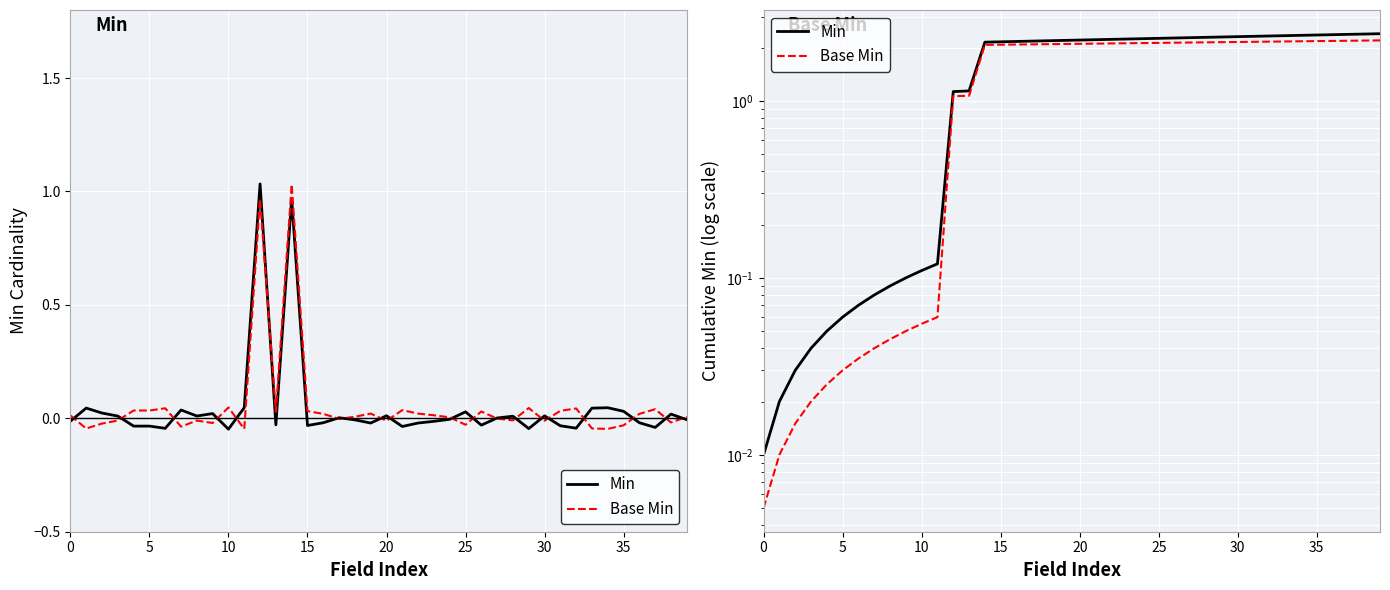

The value of Min at 27 is 1.3. True or false?

False